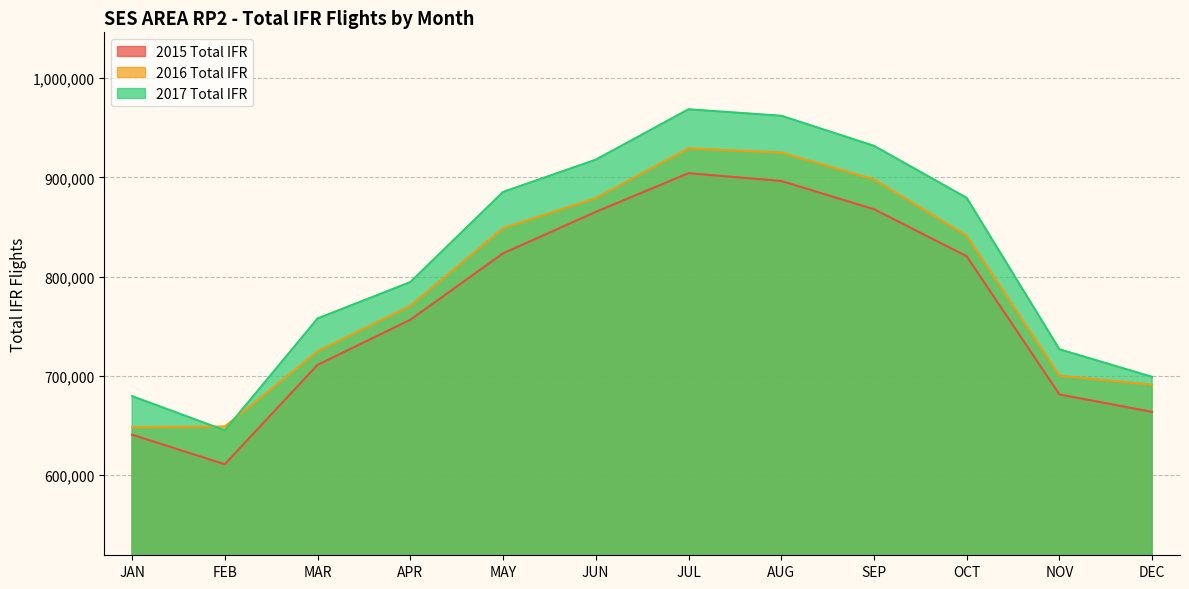

Reading right to left, transcribe all the data shown in this chart.

2015 Total IFR: 663812	681377	820507	867898	896327	904153	865166	823449	756518	711175	611109	640854
2016 Total IFR: 691212	700286	841220	898006	924906	929157	879080	848766	770617	724838	649085	648400
2017 Total IFR: 699089	726813	879305	931709	961986	968496	917749	885257	794482	757864	645200	679670